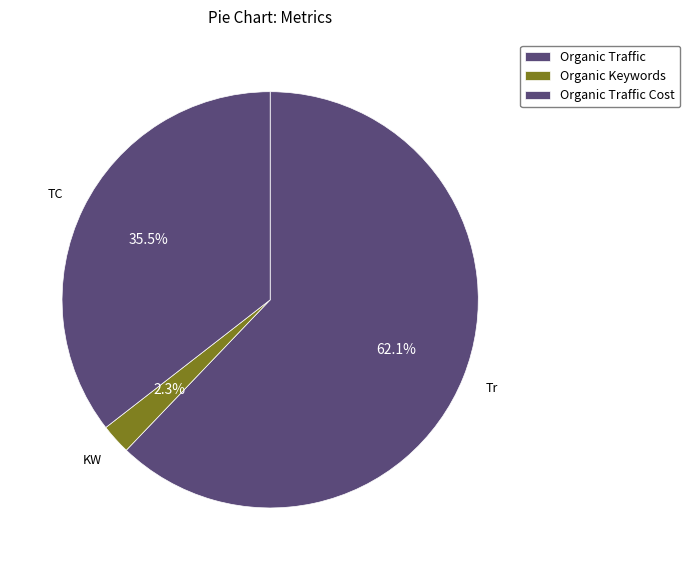

The Organic Traffic Cost slice represents 30% of the pie. True or false?

False